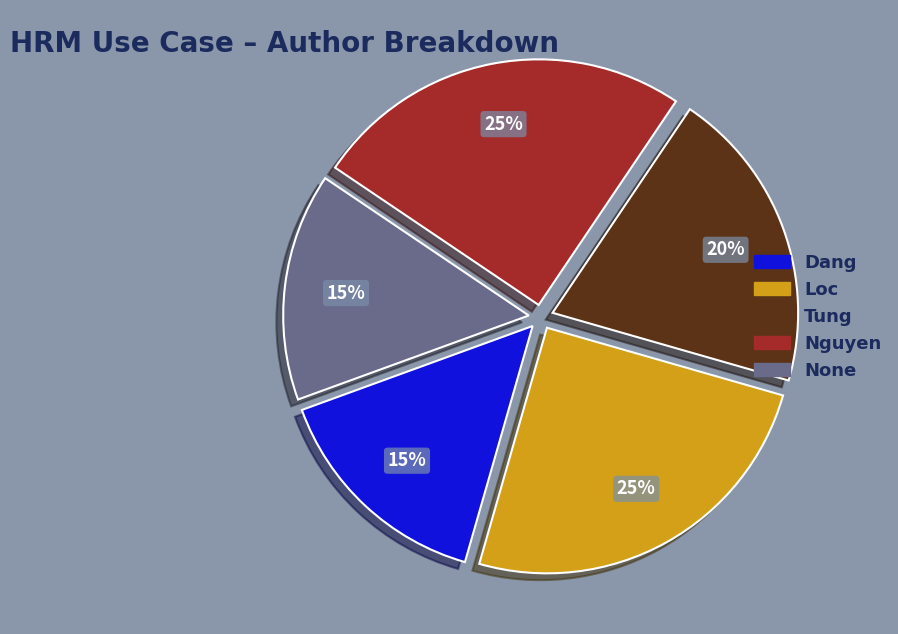

Is the sum of Dang and Tung greater than half?

No